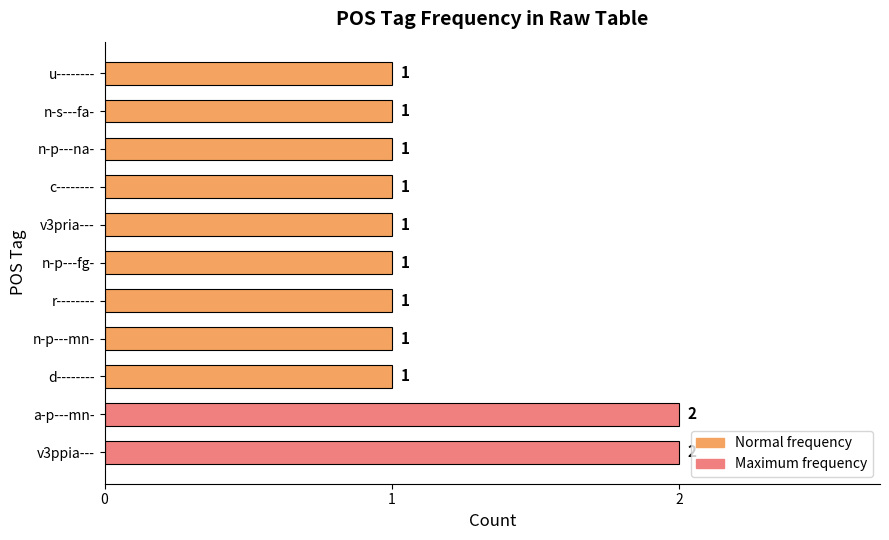

Does the chart contain stacked bars?

No